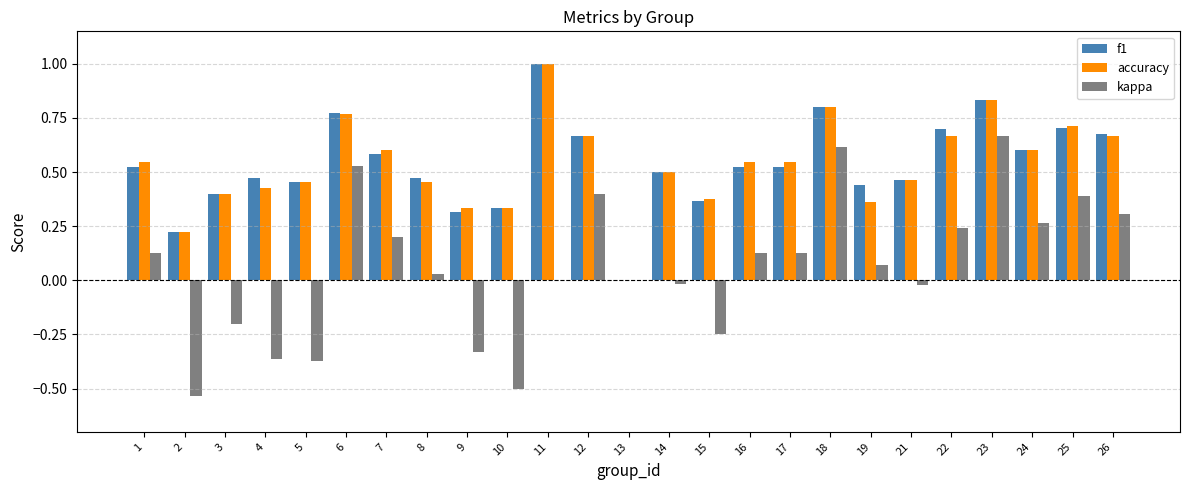

How many categories are shown in the chart?

25